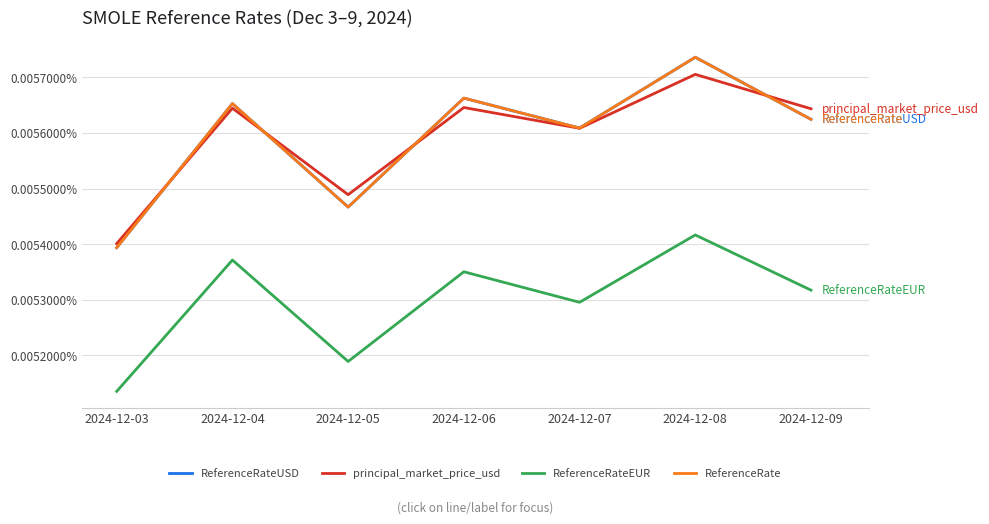

Which series has the largest range (max minus min)?

ReferenceRateUSD